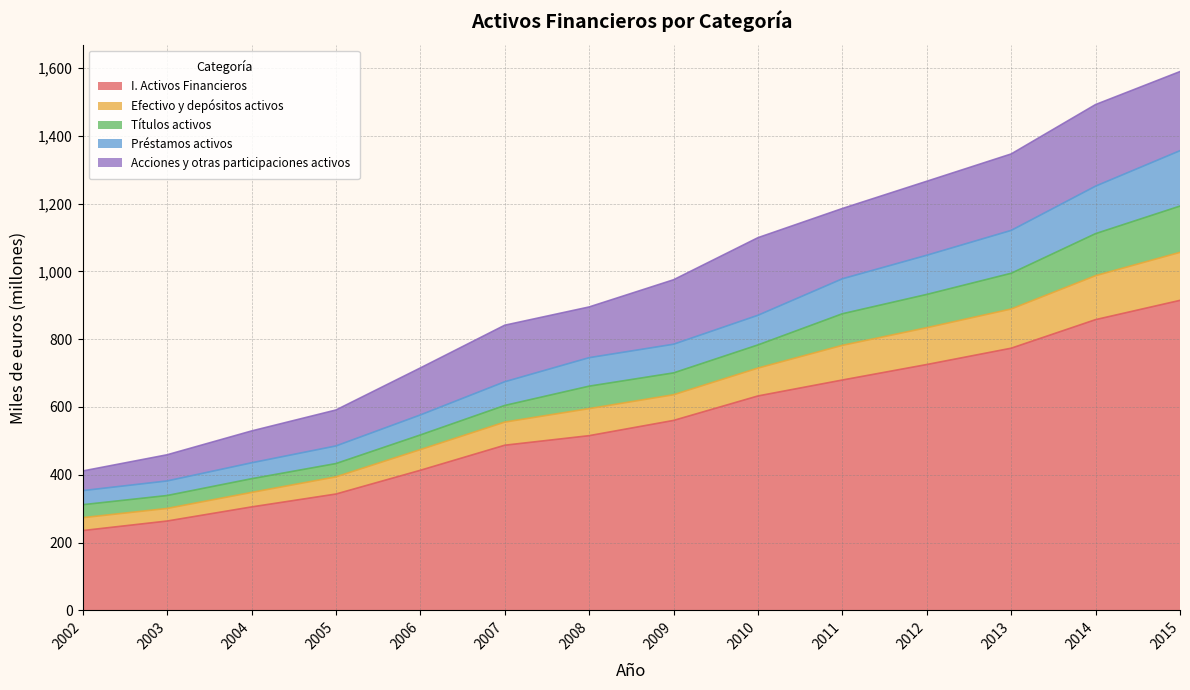

What is the total value across all series at 2012?

1265.8